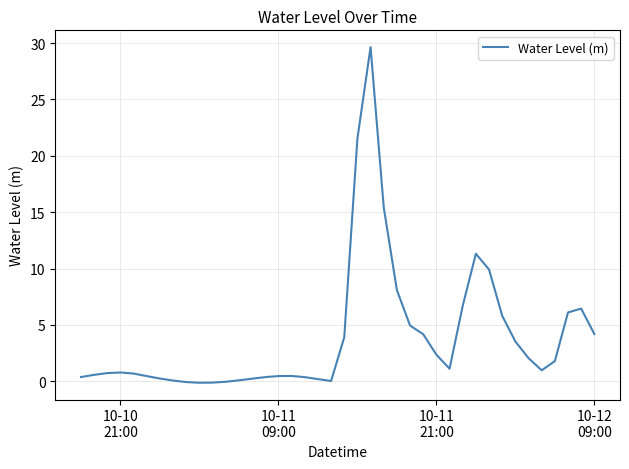

What is the smallest value displayed?

-0.1